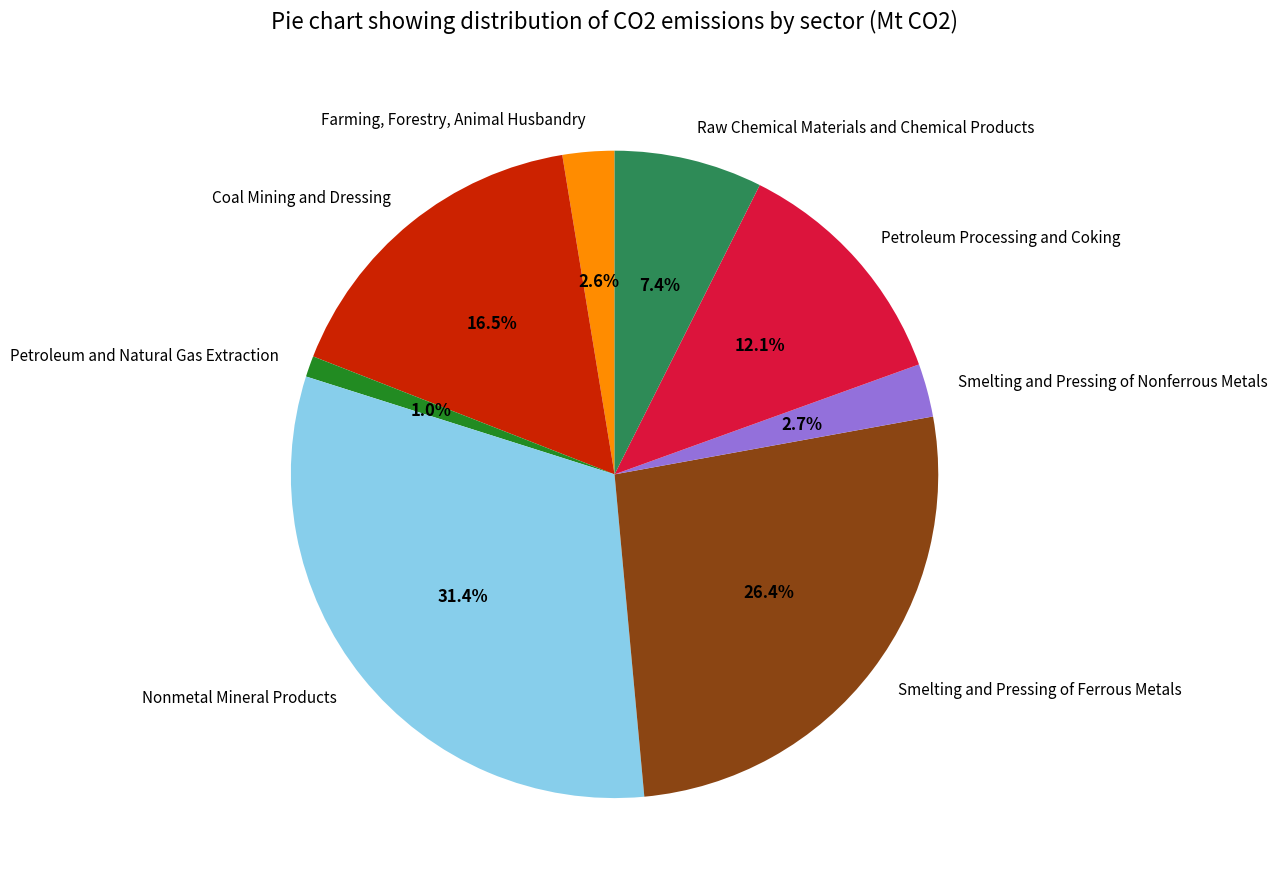

Is it true that Petroleum Processing and Coking is 4% of the pie?

False